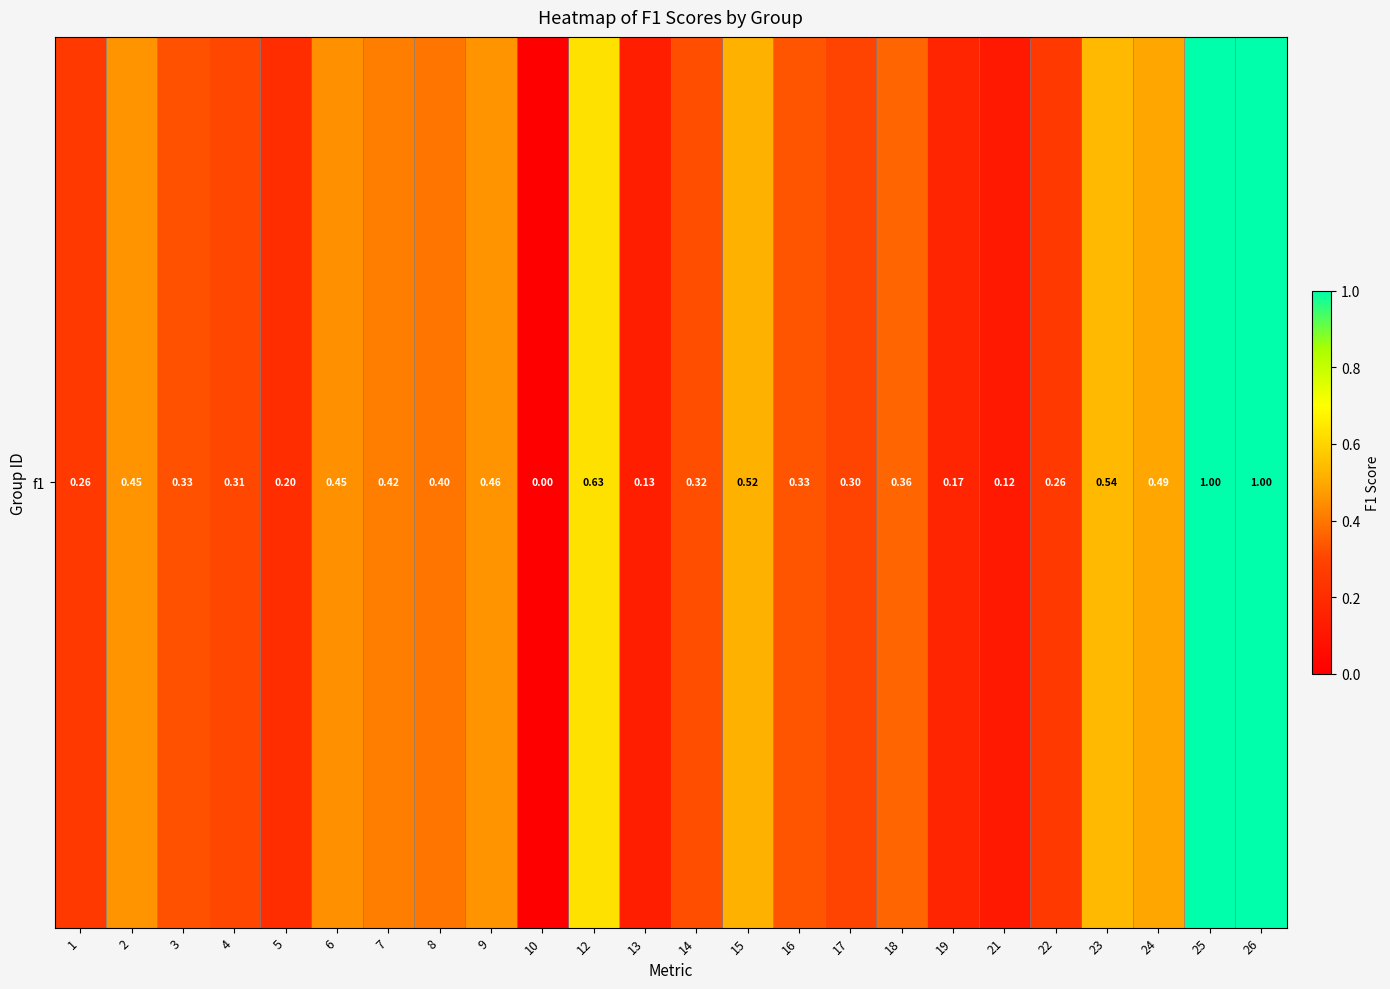

Rank the categories by value from highest to lowest.

25, 26, 12, 23, 15, 24, 9, 2, 6, 7, 8, 18, 16, 3, 14, 4, 17, 1, 22, 5, 19, 13, 21, 10